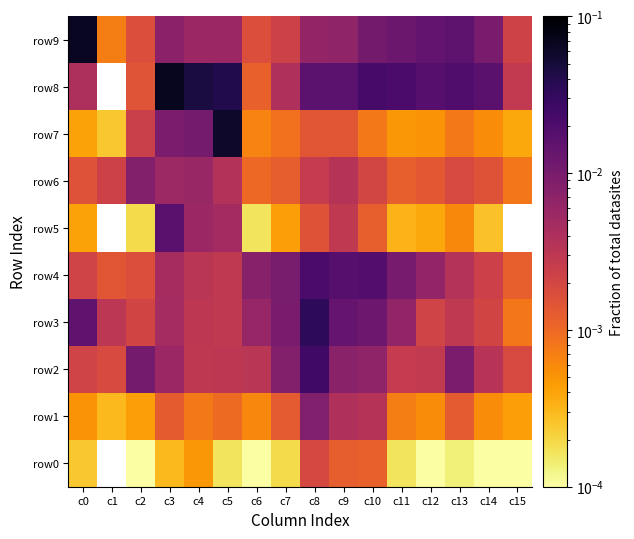

Is the value of row0 at c10 greater than the value of row1 at c3?

No